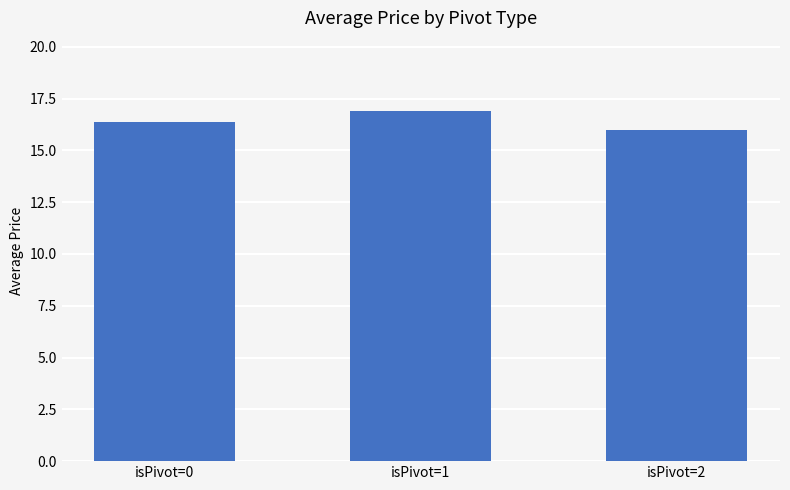

How many values exceed 16?

2